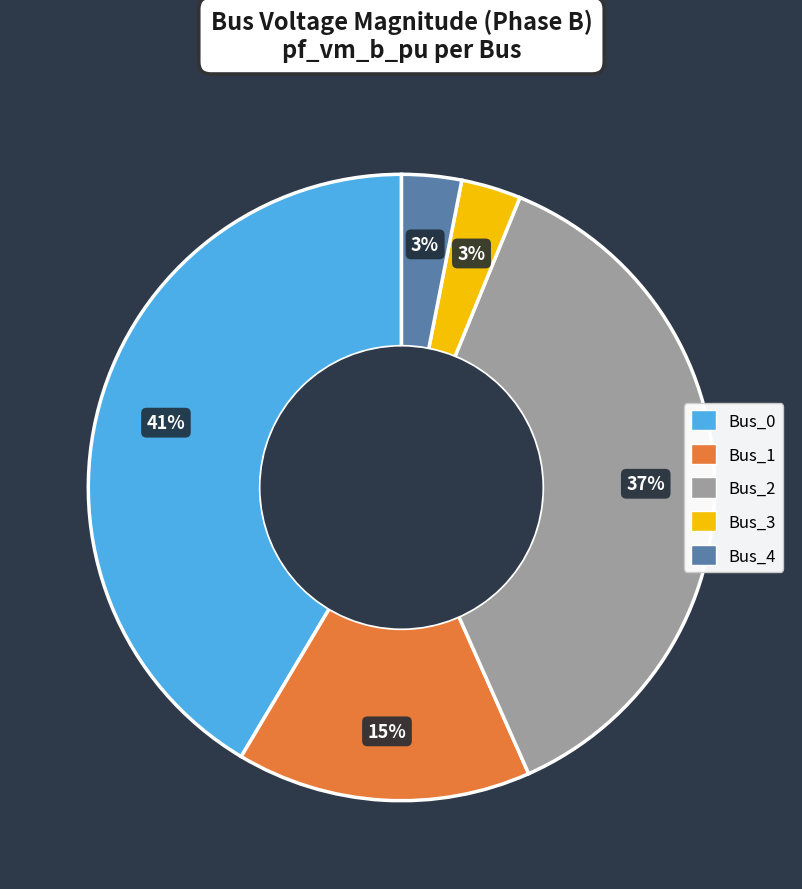

How many segments does this pie chart have?

5